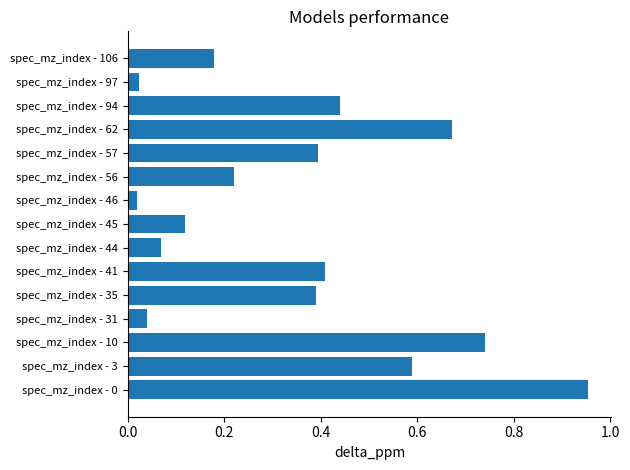

Is it true that the value at spec_mz_index - 56 is 0.3?

False